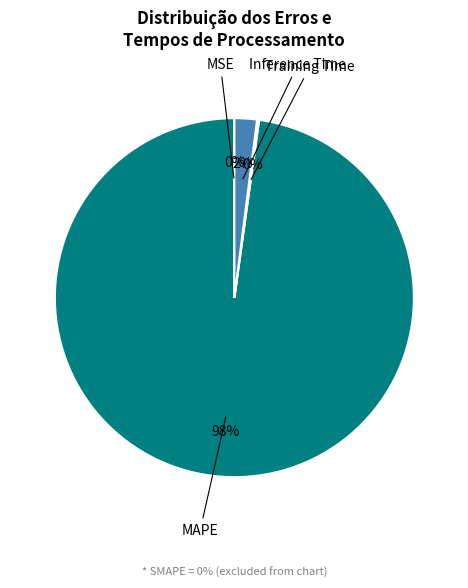

Does any single category account for the majority?

Yes